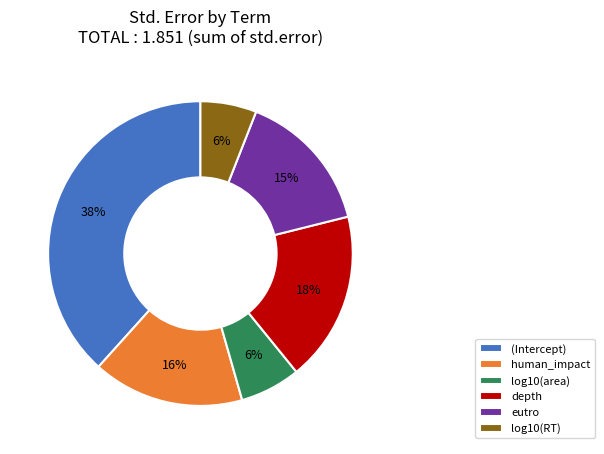

Is human_impact the majority of the pie?

No